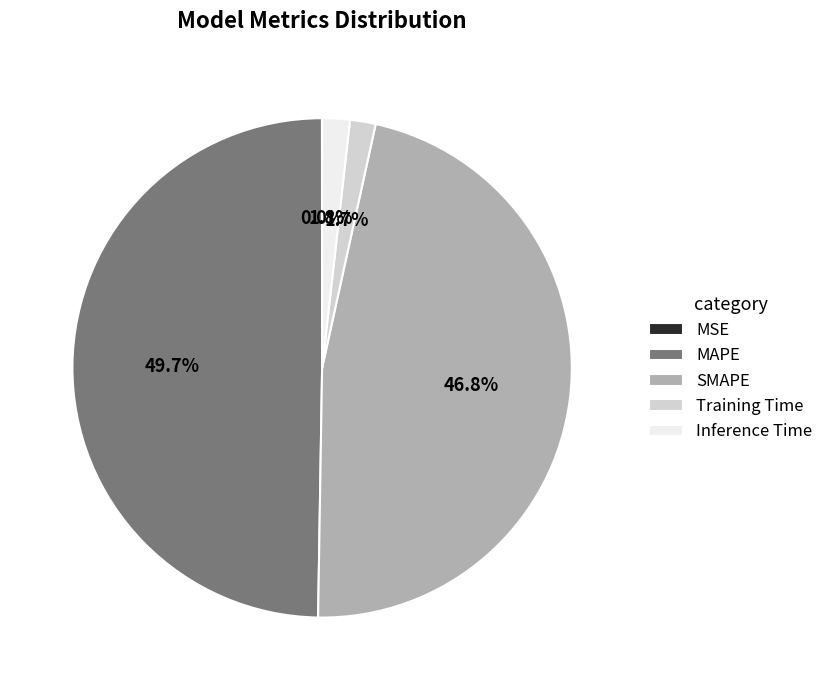

What percentage is the MAPE slice, to the nearest percent?

50%